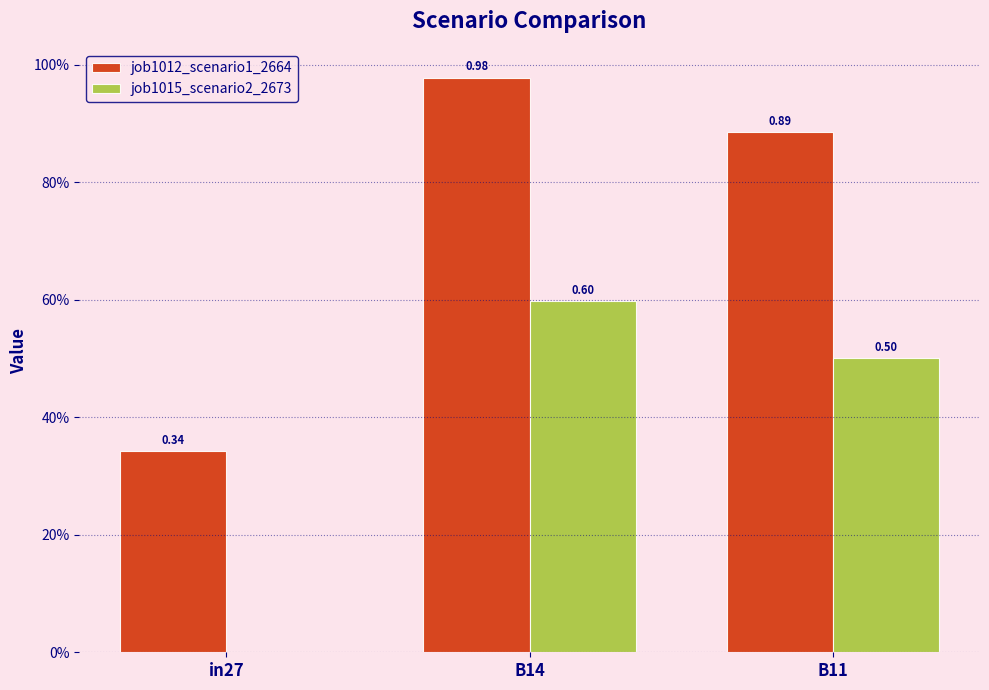

Reading right to left, transcribe all the data shown in this chart.

job1012_scenario1_2664: B11=0.9	B14=1.0	in27=0.3
job1015_scenario2_2673: B11=0.5	B14=0.6	in27=0.0